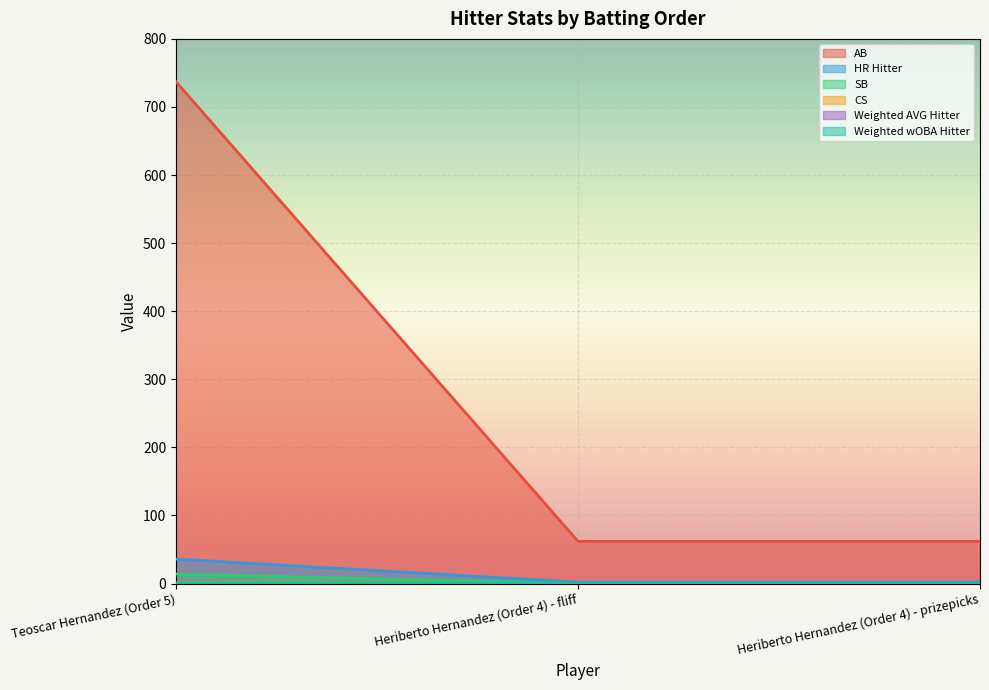

Which series has the widest spread of values?

AB